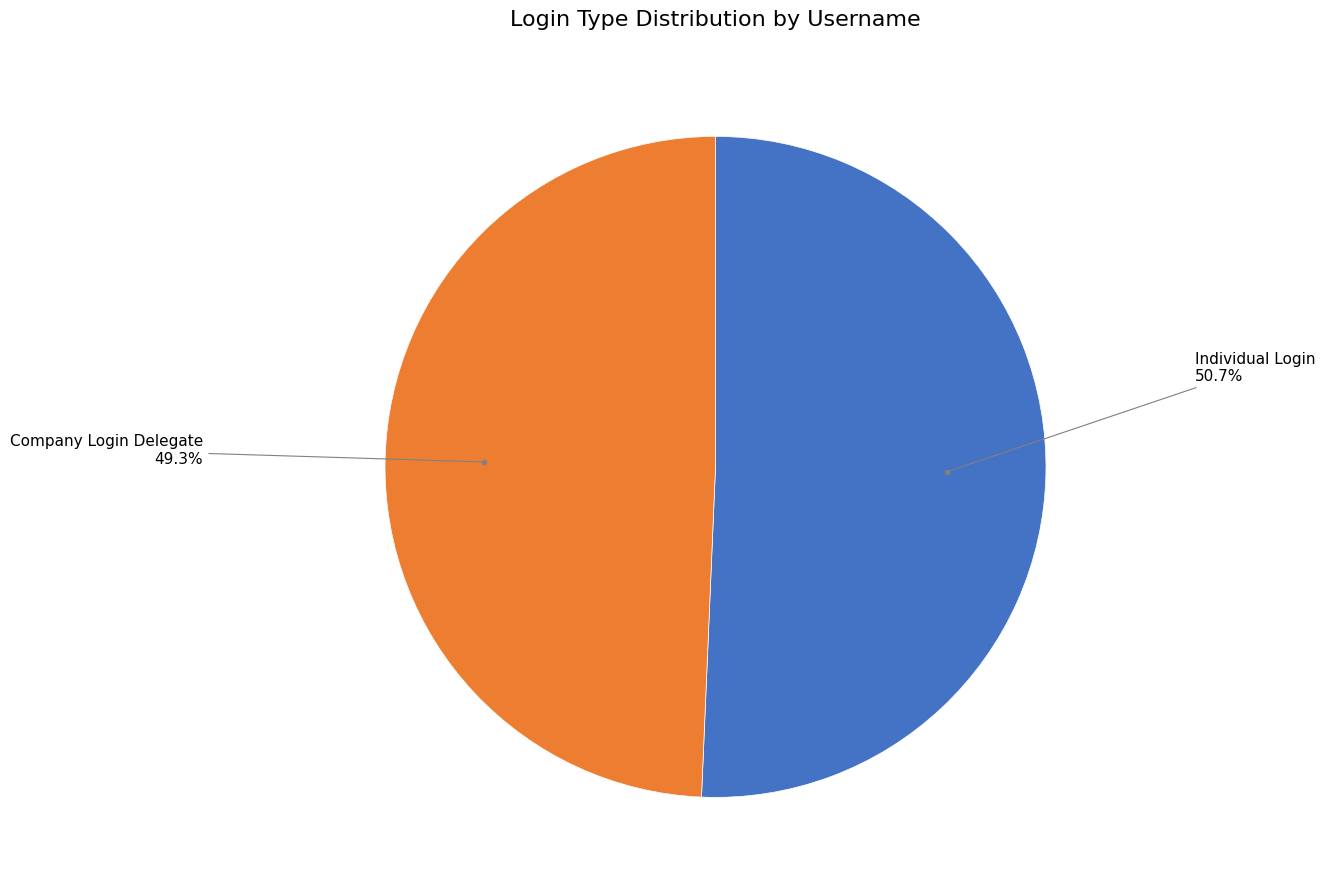

Is there any slice that represents more than half of the pie?

Yes